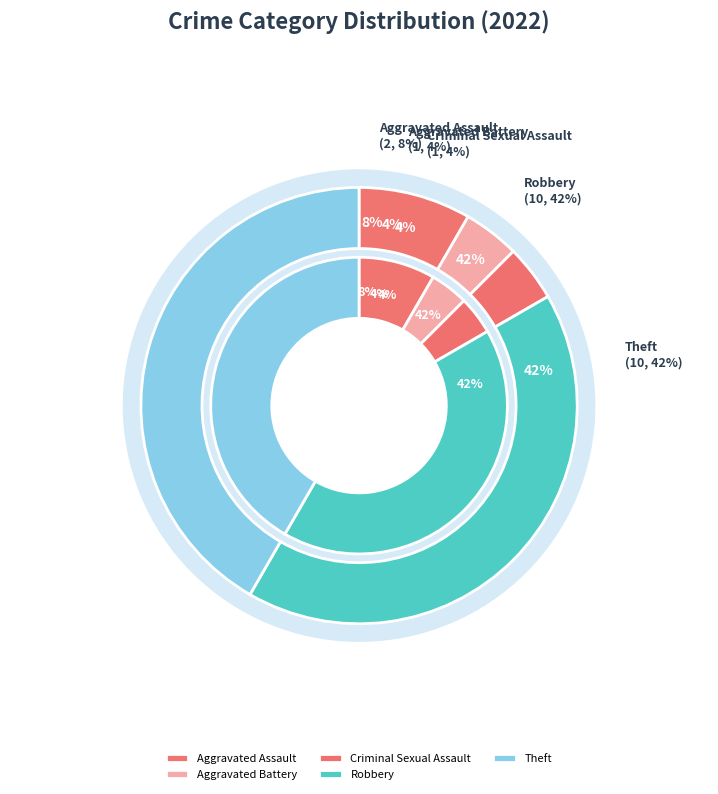

Rank the categories by value from lowest to highest.

Aggravated Battery, Criminal Sexual Assault, Aggravated Assault, Robbery, Theft